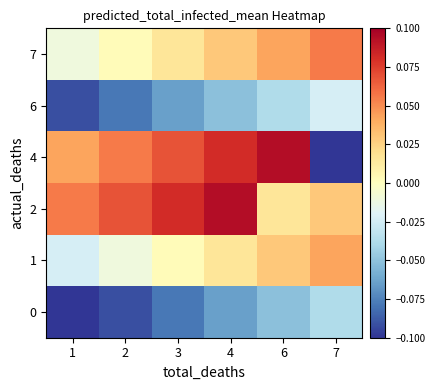

How many categories are shown in the chart?

6